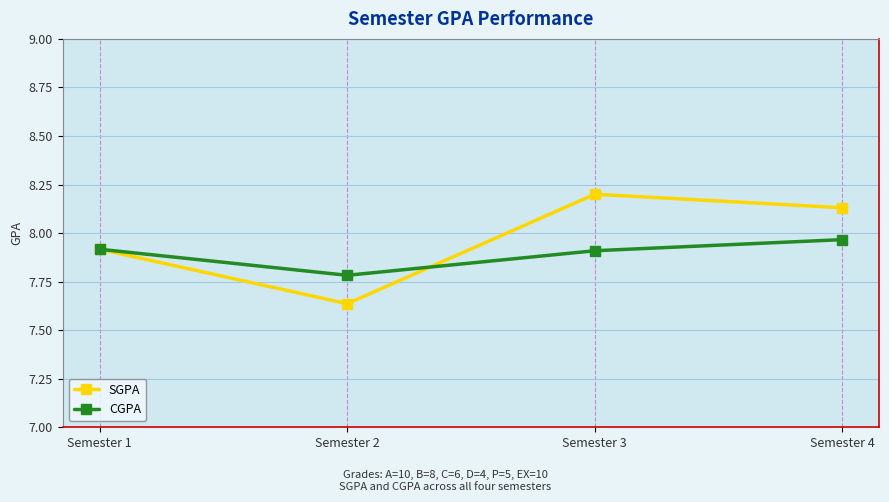

Is the value of SGPA at Semester 1 greater than the value of CGPA at Semester 2?

Yes